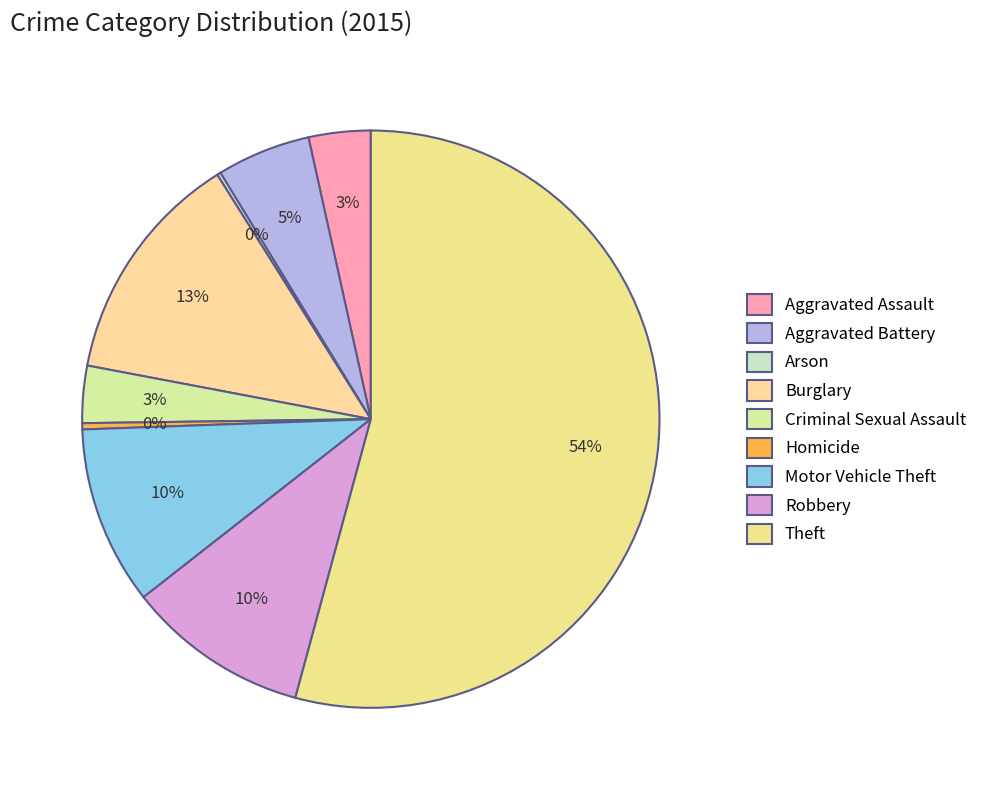

Rank the categories by value from lowest to highest.

Arson, Homicide, Criminal Sexual Assault, Aggravated Assault, Aggravated Battery, Motor Vehicle Theft, Robbery, Burglary, Theft